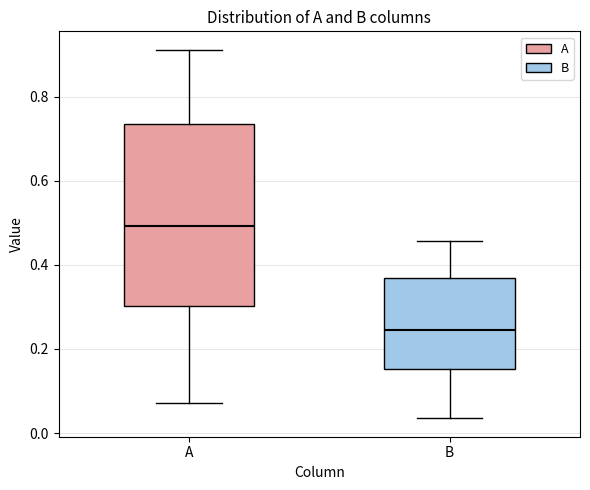

Which box has the lowest median line?

B